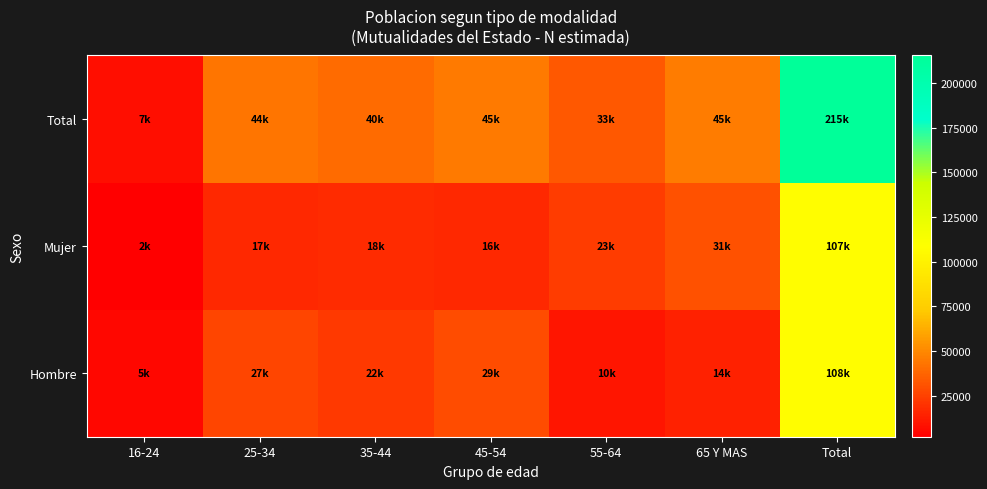

What is the total value across all series at 45-54?

90853